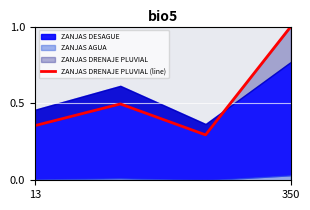

Count the values in the range 0 to 1.

4